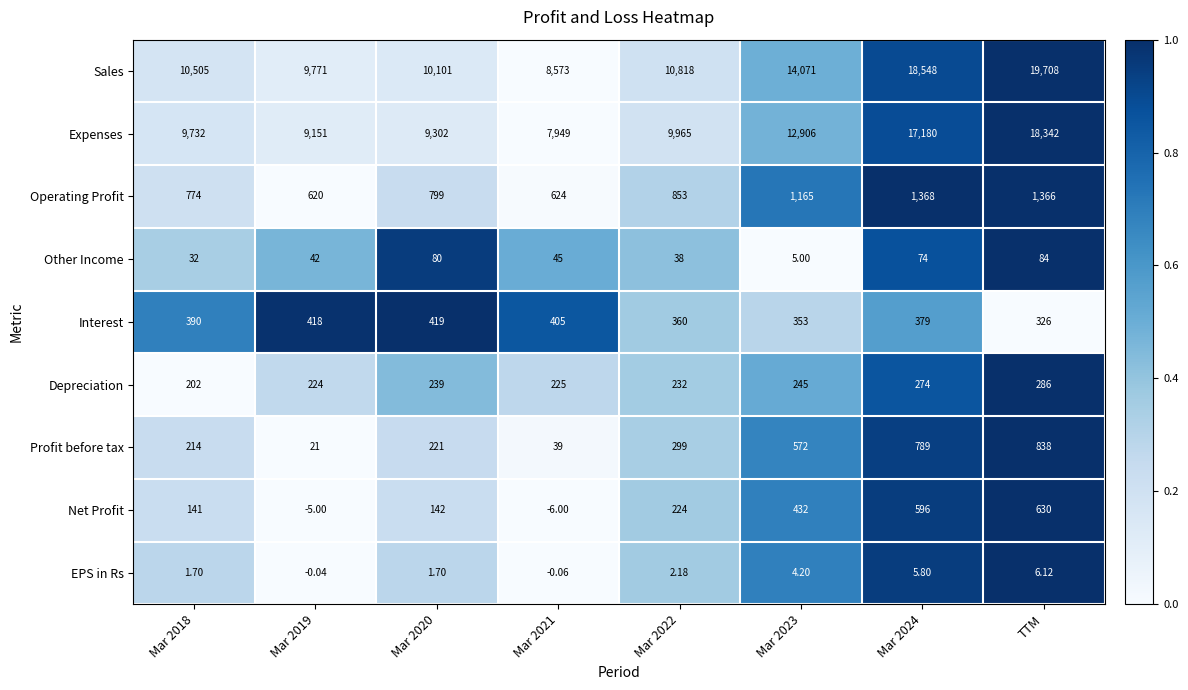

At Mar 2020, list the series in order from largest to smallest.

Sales, Expenses, Operating Profit, Interest, Depreciation, Profit before tax, Net Profit, Other Income, EPS in Rs